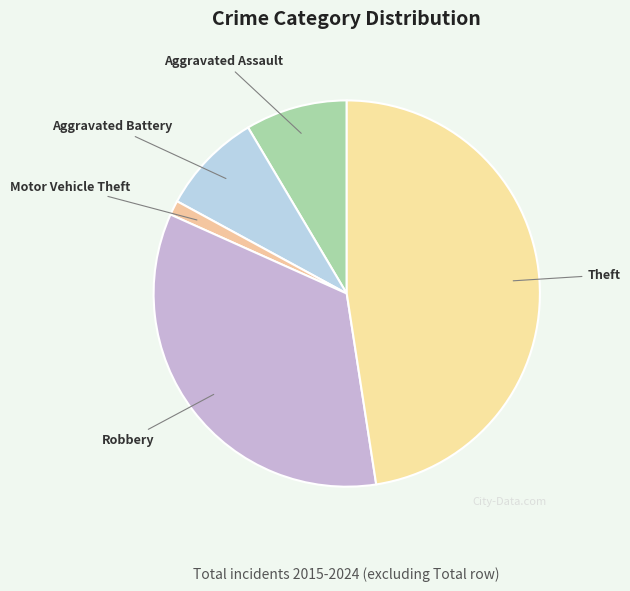

Rank the categories by value from highest to lowest.

Theft, Robbery, Aggravated Assault, Aggravated Battery, Motor Vehicle Theft